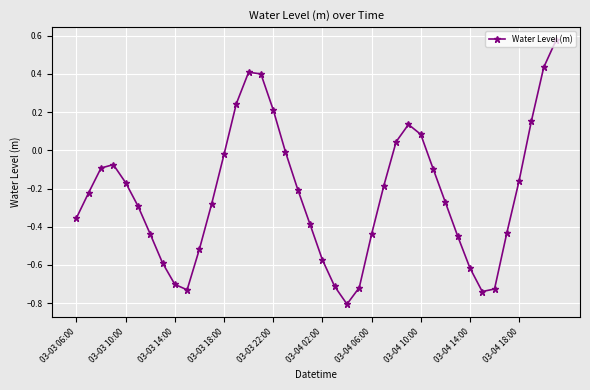

How many points are lower than both their immediate neighbors (excluding endpoints)?

3